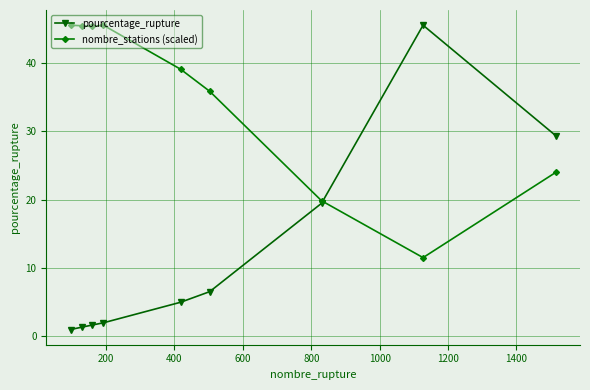

Which series has the largest total across all categories?

nombre_stations (scaled)